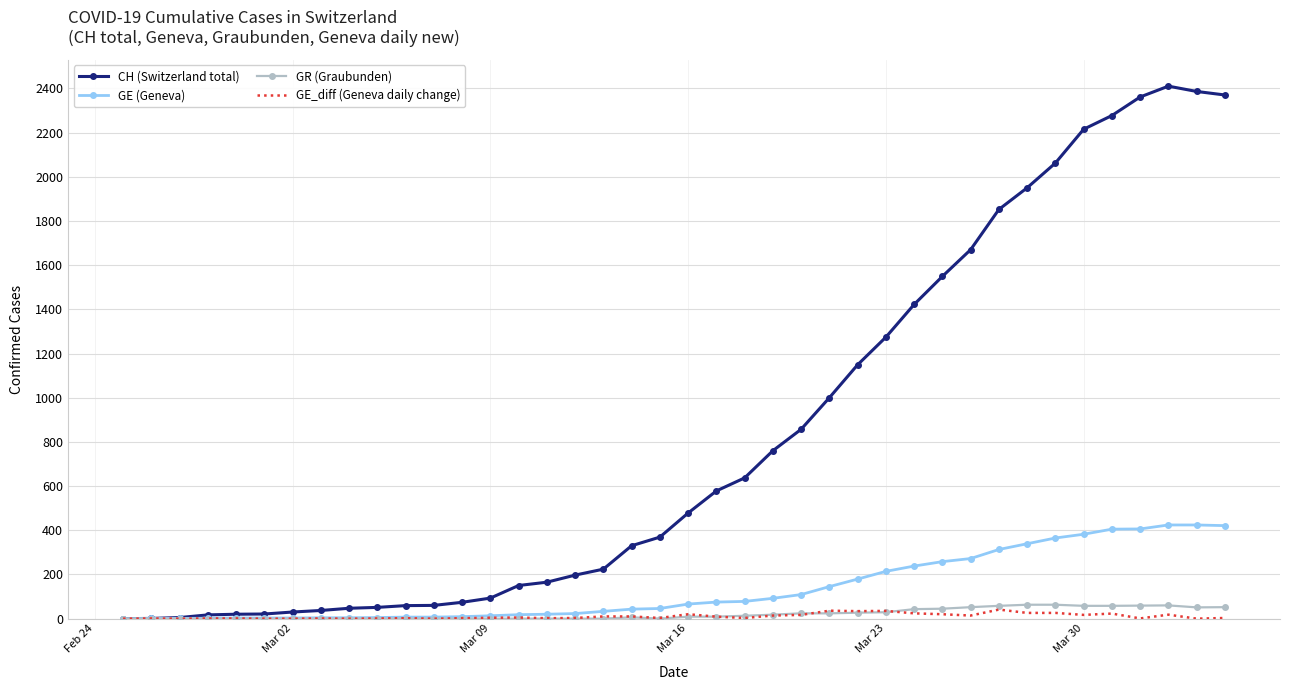

What is the difference between the maximum and minimum values in the GE (Geneva) series?

424